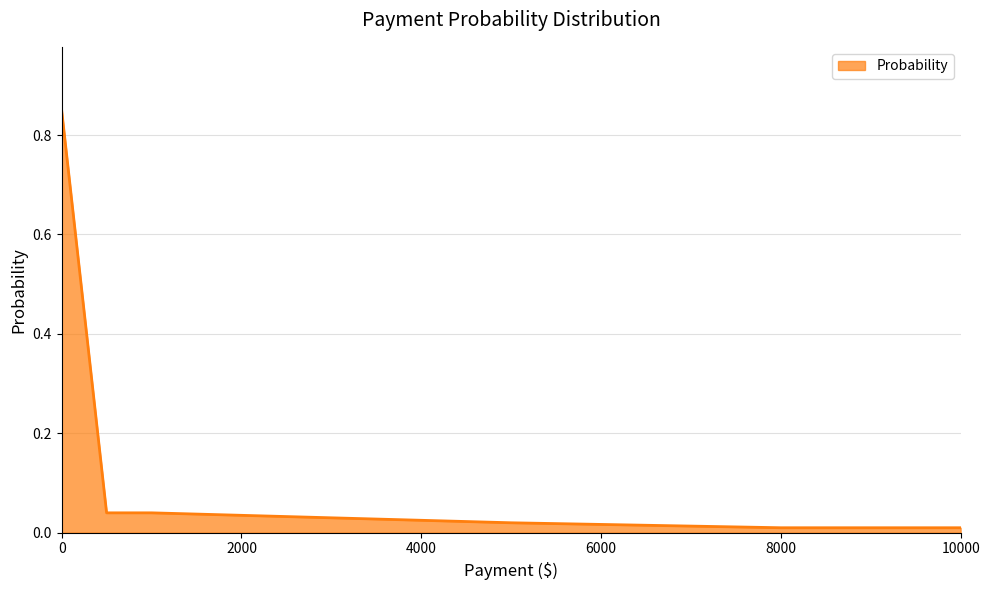

True or false: there are more than 2 points higher than both neighbors.

False